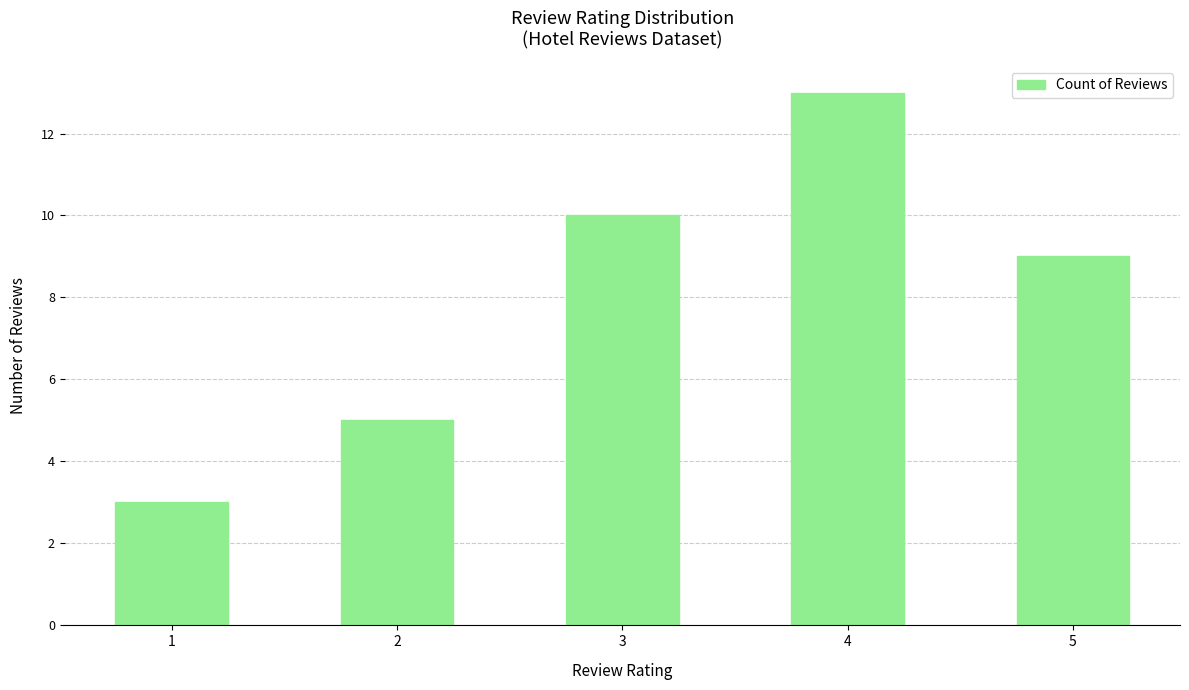

Reading left to right, what are all the values shown in this chart?

3	5	10	13	9